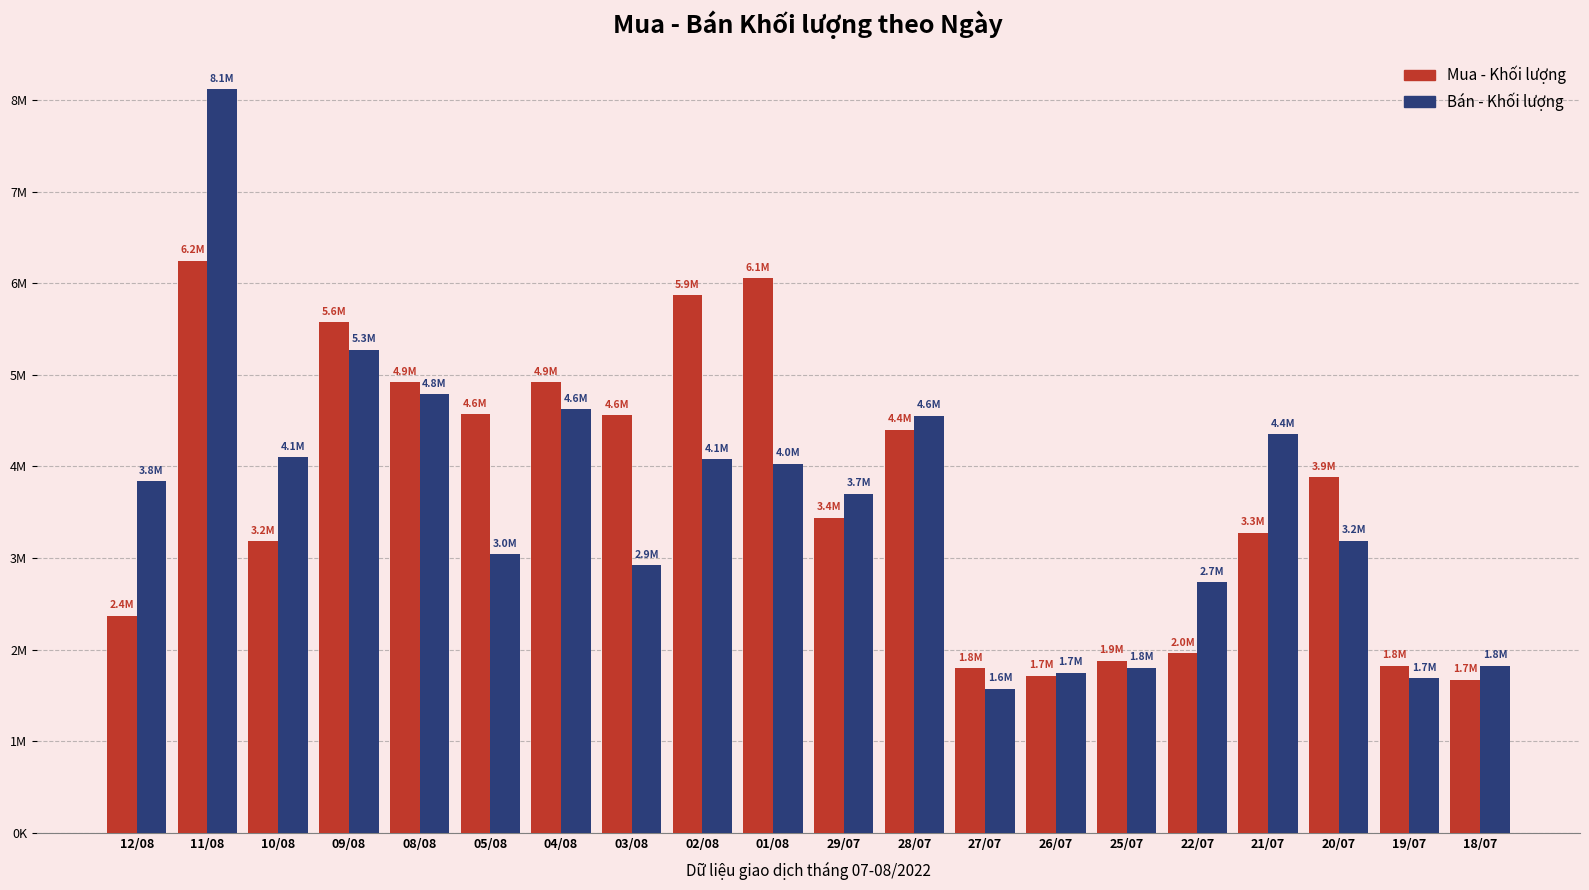

Reading left to right, extract all data points from this chart.

Mua - Khối lượng: 2371600	6247700	3183900	5574200	4918500	4570100	4918700	4560700	5866800	6054200	3441900	4401100	1799000	1713500	1877200	1959800	3278400	3881700	1824900	1674700
Bán - Khối lượng: 3836800	8117900	4098100	5276400	4790300	3043700	4625700	2922100	4077300	4030800	3701500	4555700	1571400	1746500	1802500	2735400	4351300	3191900	1688900	1824200